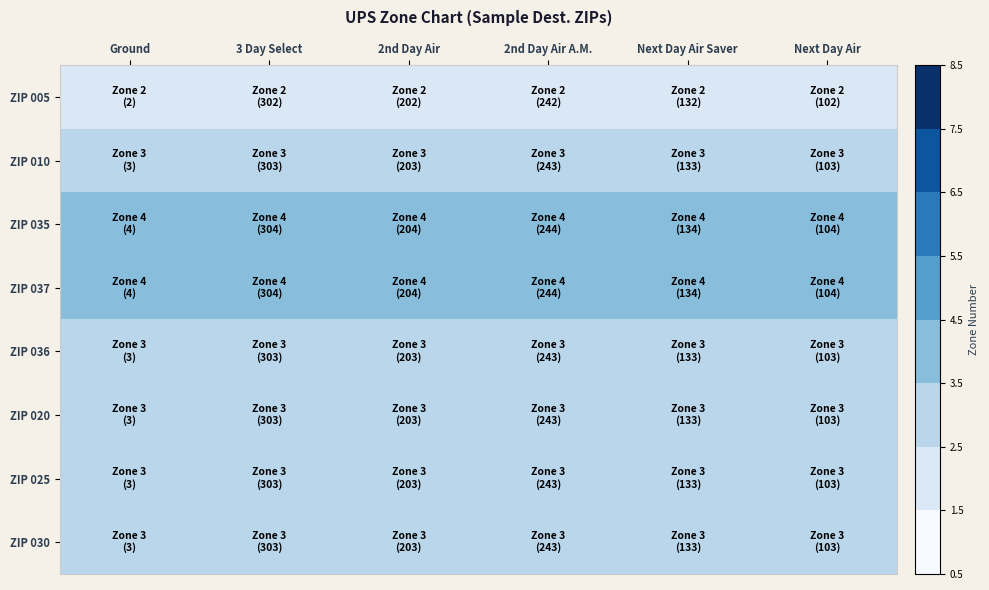

List the series in order of their peak value, lowest first.

ZIP 005, ZIP 010, ZIP 036, ZIP 020, ZIP 025, ZIP 030, ZIP 035, ZIP 037